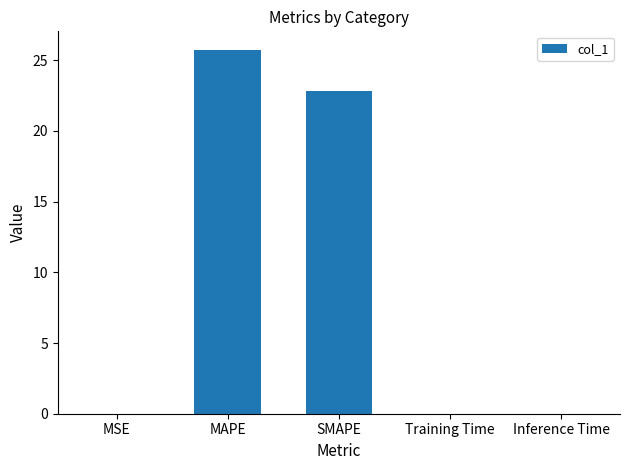

The value at MAPE is 25.8. True or false?

True